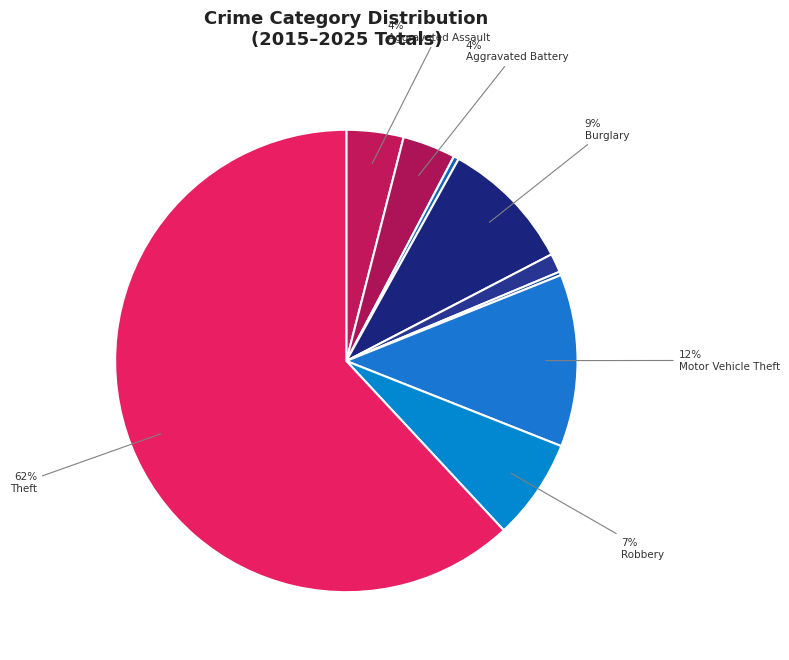

Is there any slice that represents more than half of the pie?

Yes